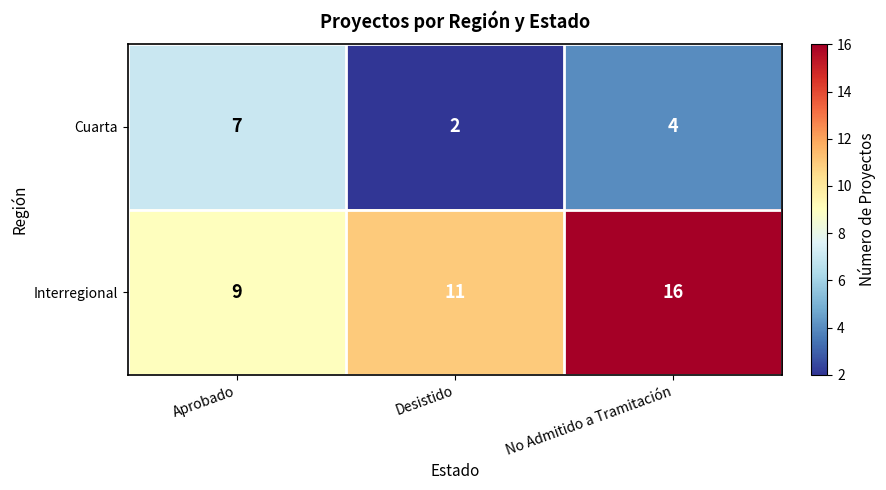

What is the highest value of the Cuarta series?

7